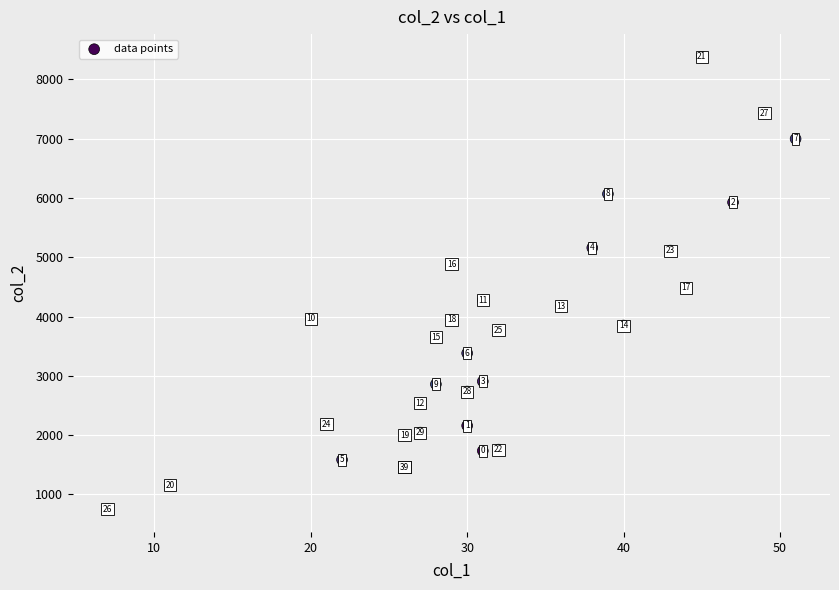

What Y value in the scatter plot is closest to 4565?

4485